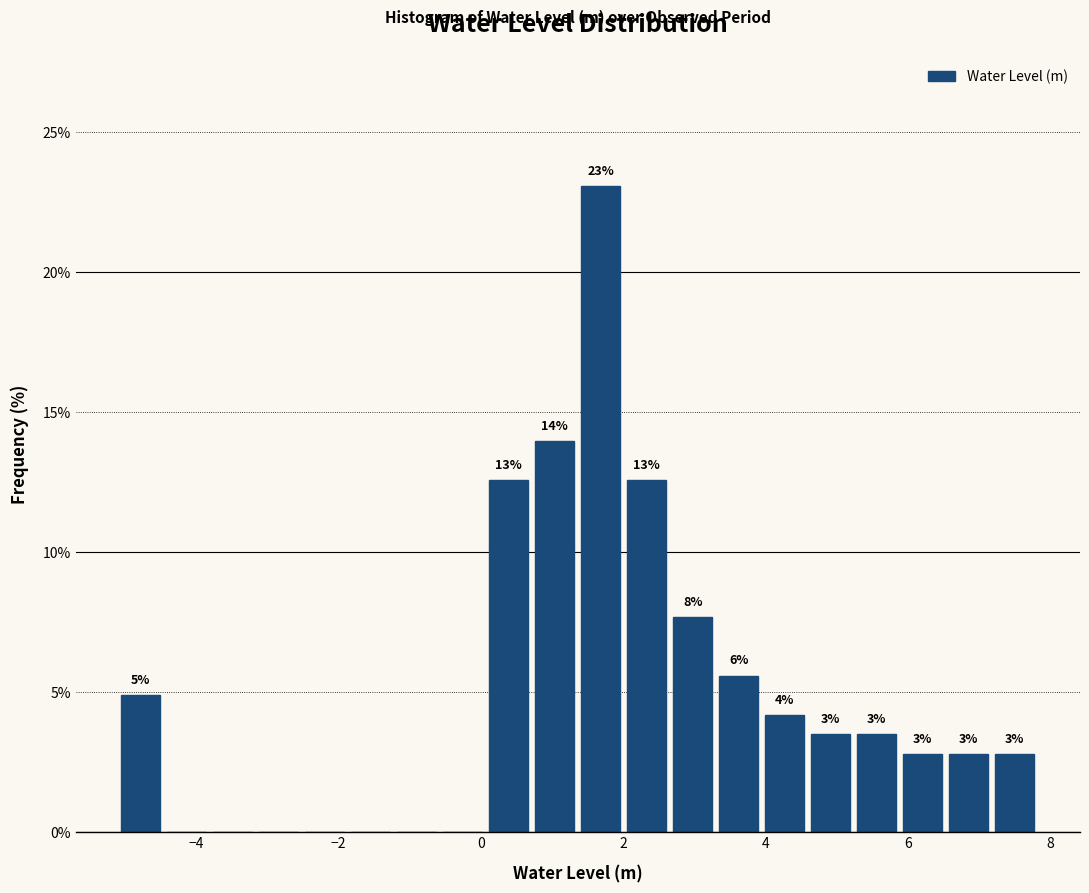

Around what value on the x-axis is the tallest bar? Give the approximate position of its centre, as read against the axis.

1.6